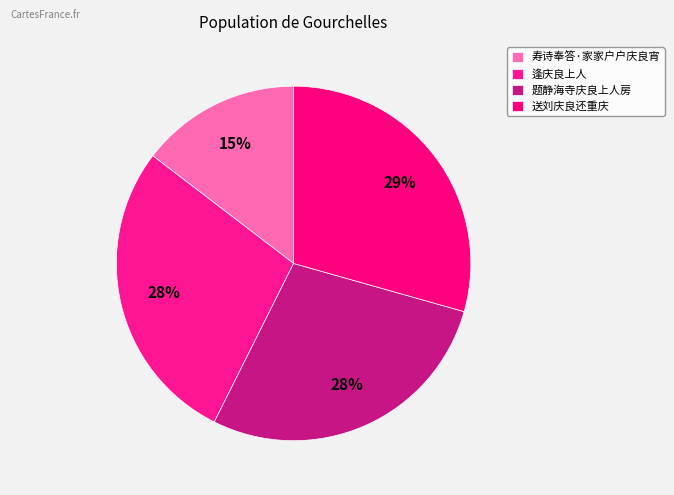

How many segments does this pie chart have?

4